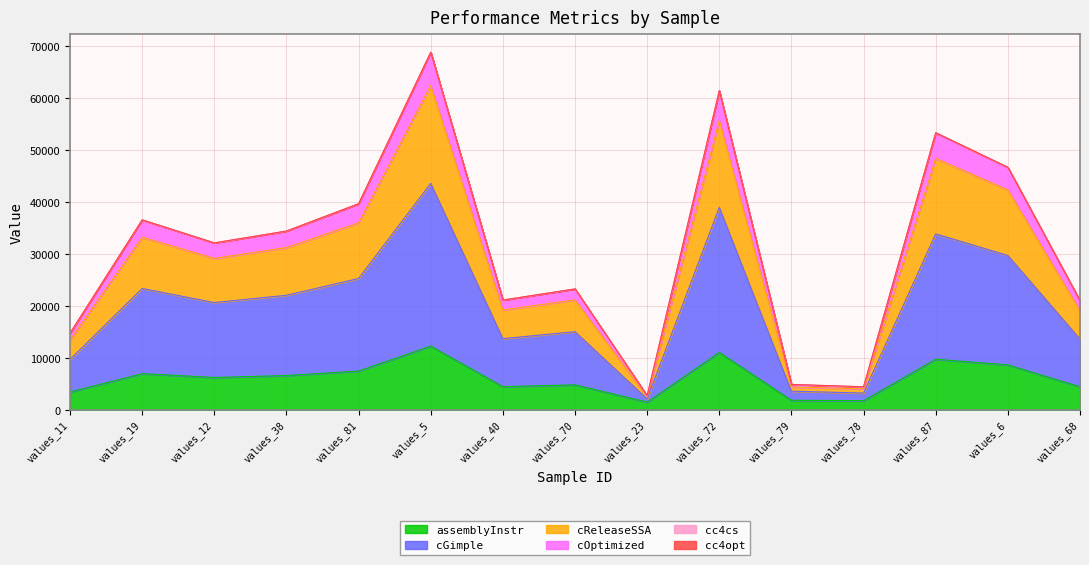

What is the highest value of the assemblyInstr series?

12261.0